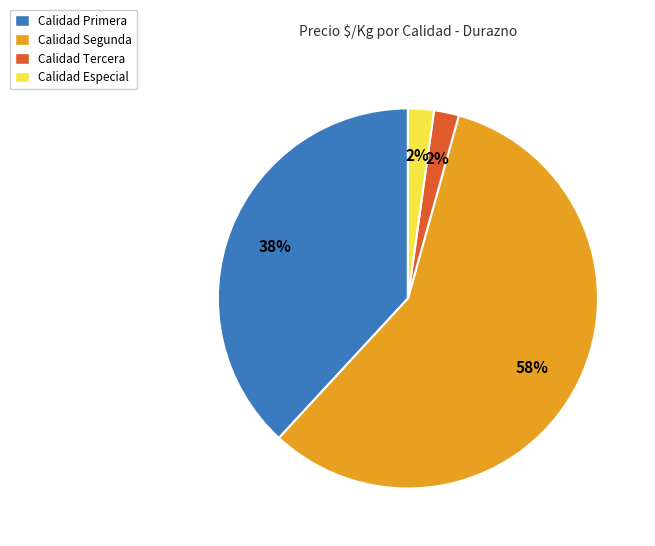

How many slices are in this pie chart?

4